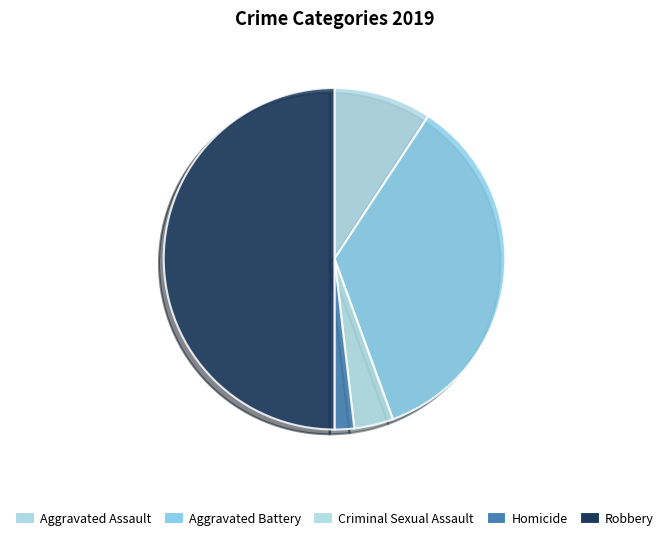

Which category has the smallest portion of the pie?

Homicide